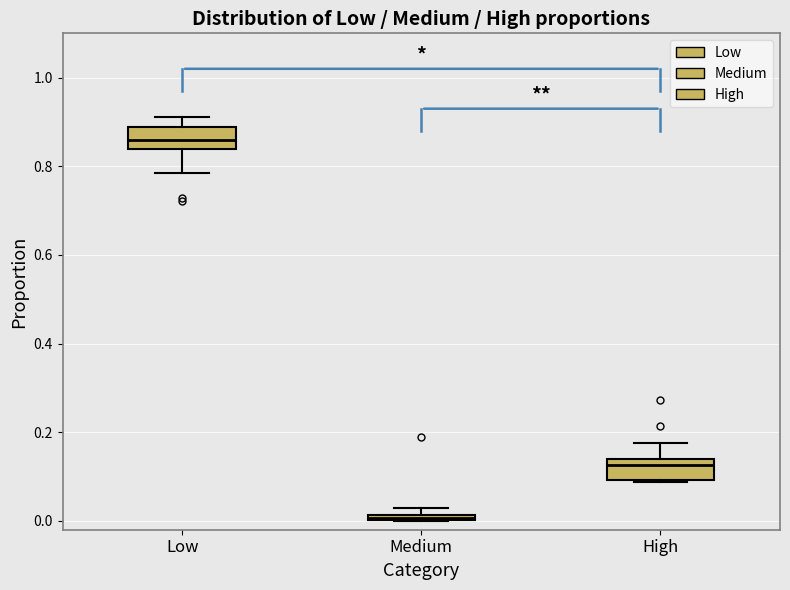

Which box's median line is the highest?

Low